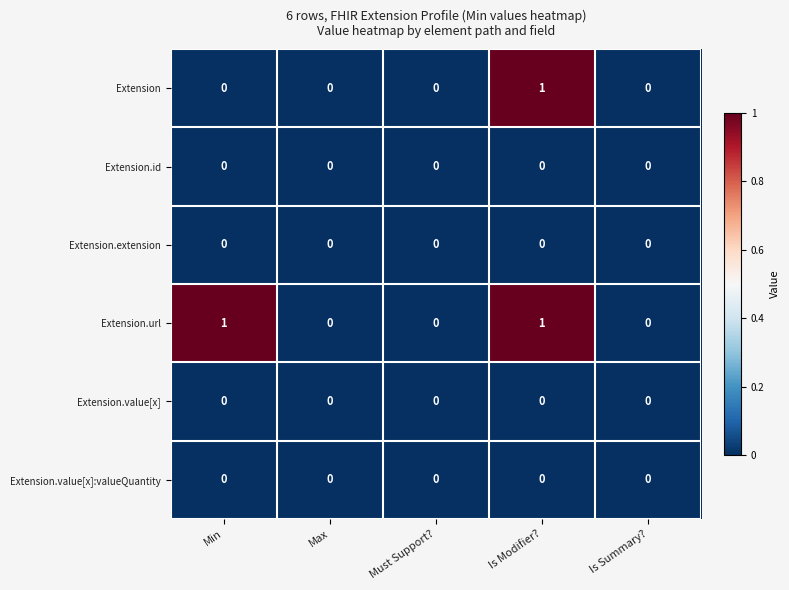

Which series changed the most between Min and Is Modifier??

Extension